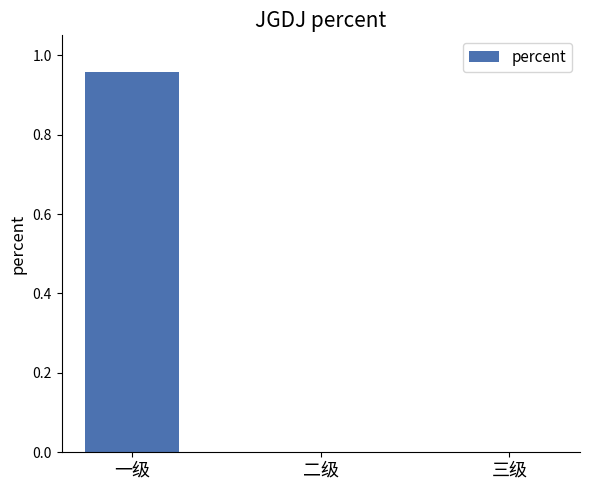

Are the bars grouped side by side (vs. stacked)?

No